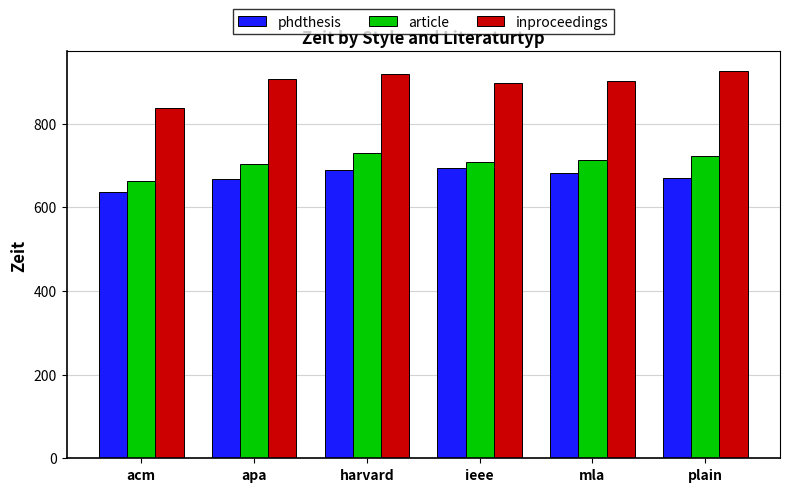

What is the smallest value displayed?

636.6